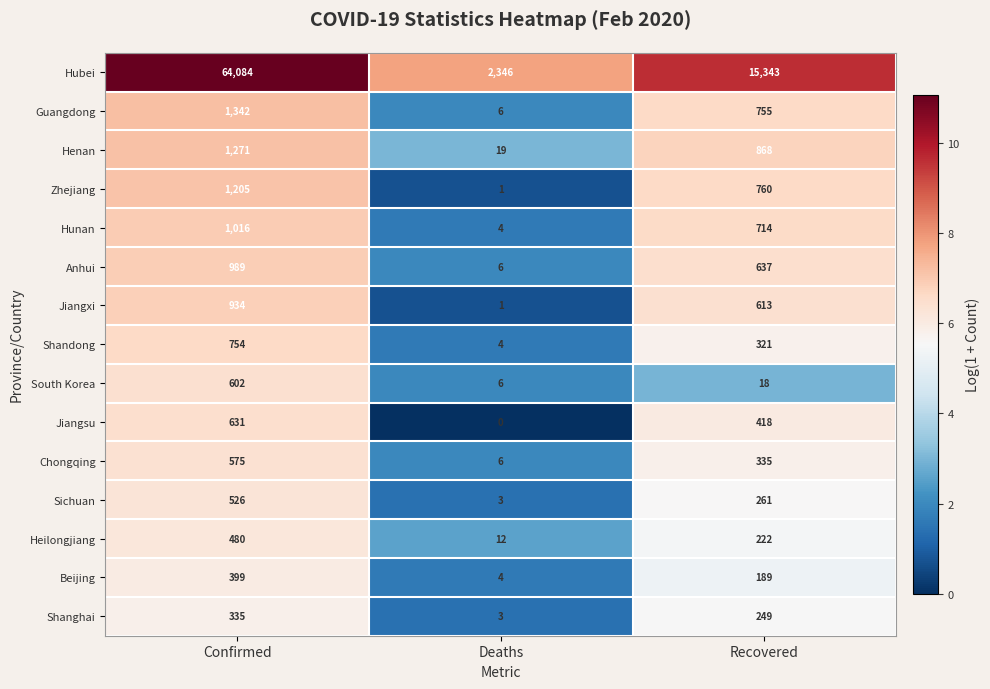

Is the value of Beijing at Confirmed greater than the value of Hunan at Recovered?

No